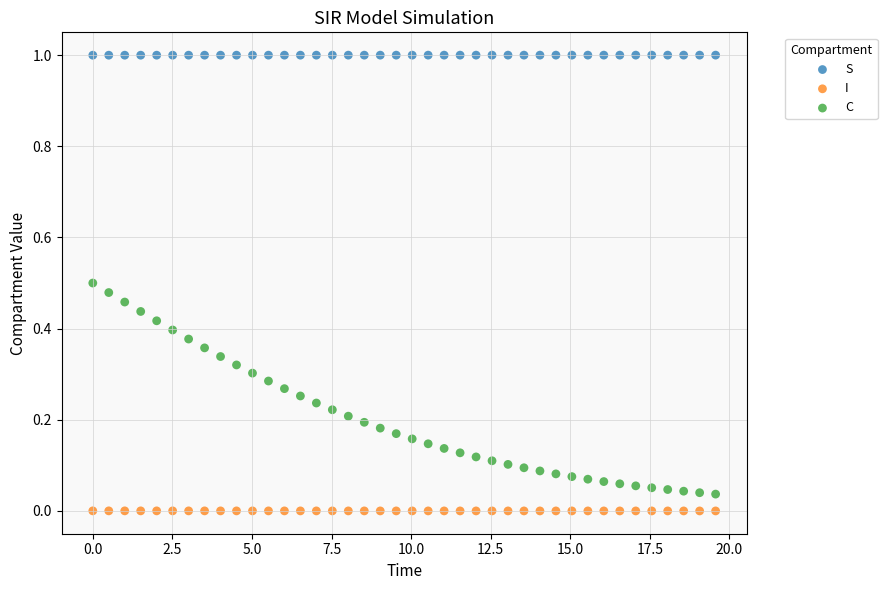

Which series has the widest spread of Y values?

C